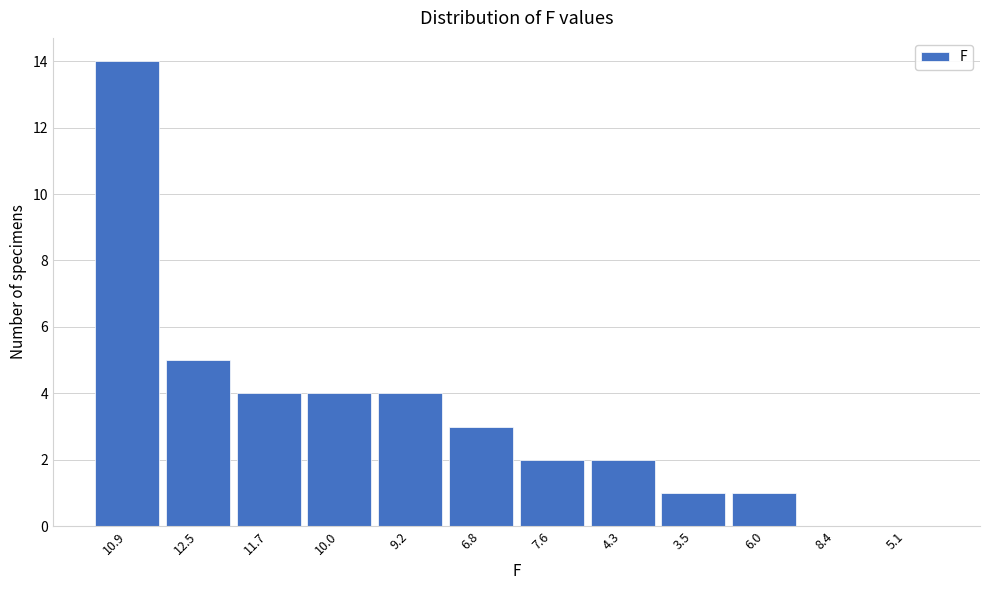

Reading right to left, list all the values displayed in this chart.

5.1=0	8.4=0	6.0=1	3.5=1	4.3=2	7.6=2	6.8=3	9.2=4	10.0=4	11.7=4	12.5=5	10.9=14